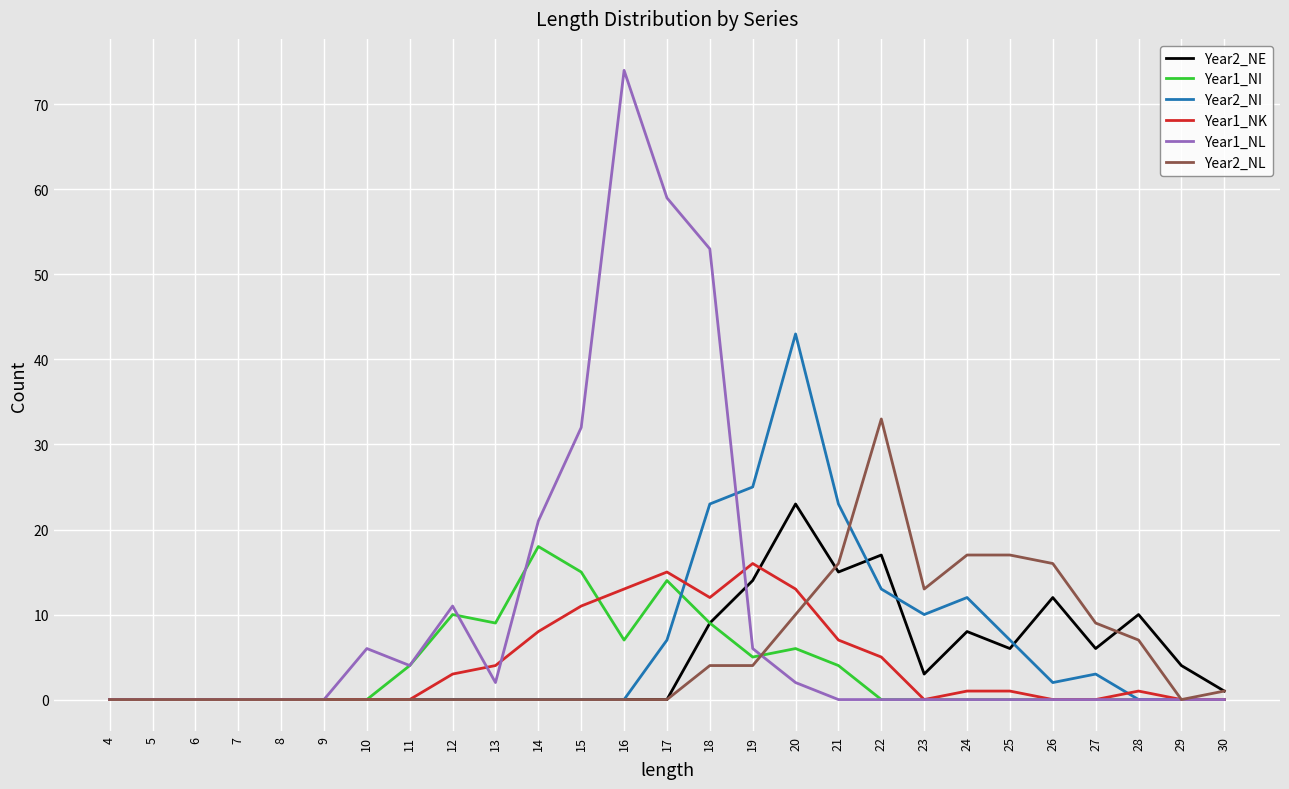

Which series has the largest total across all categories?

Year1_NL